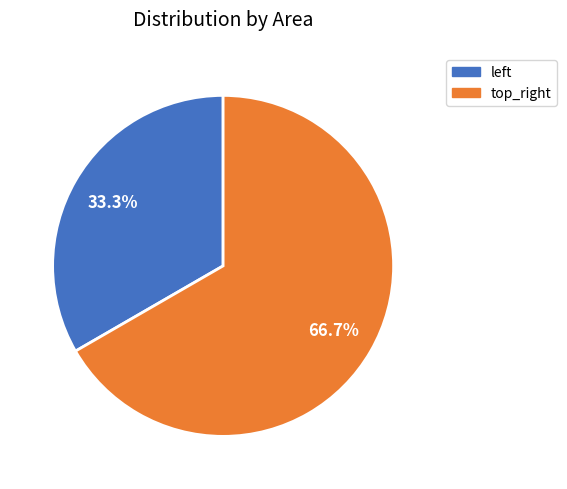

To the nearest percent, what portion does top_right represent?

67%